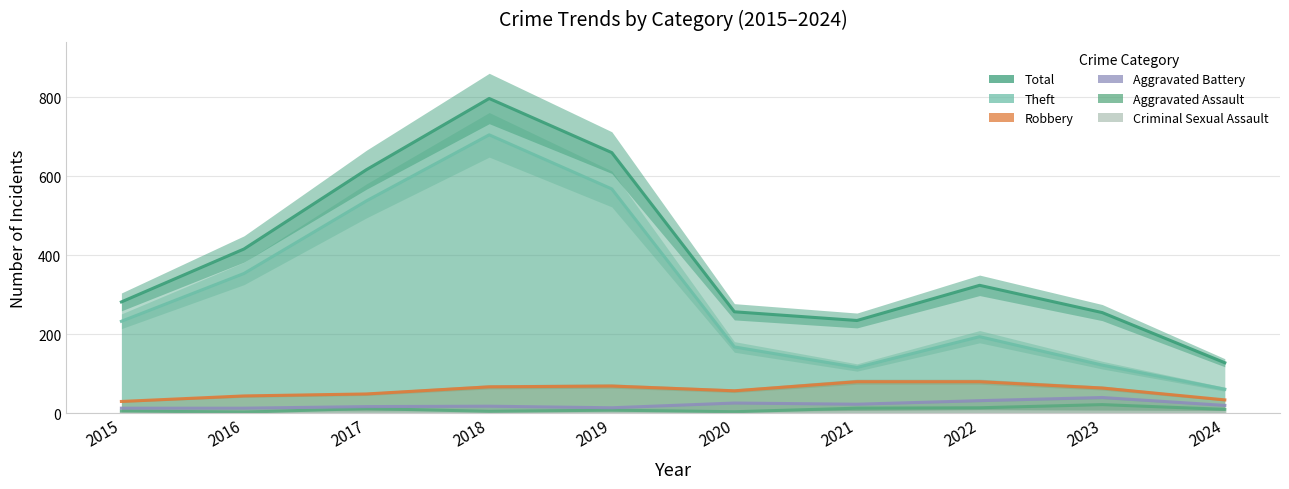

In Criminal Sexual Assault, how many points are lower than both neighbors (excluding endpoints)?

2